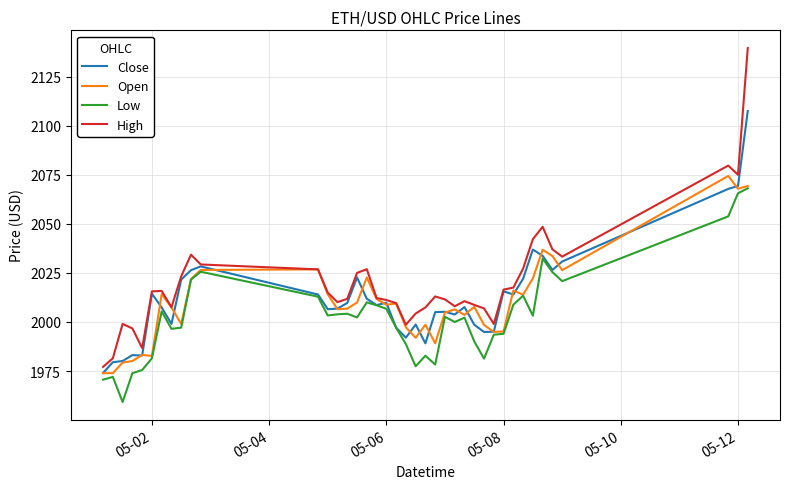

What is the maximum value shown in the chart?

2139.6